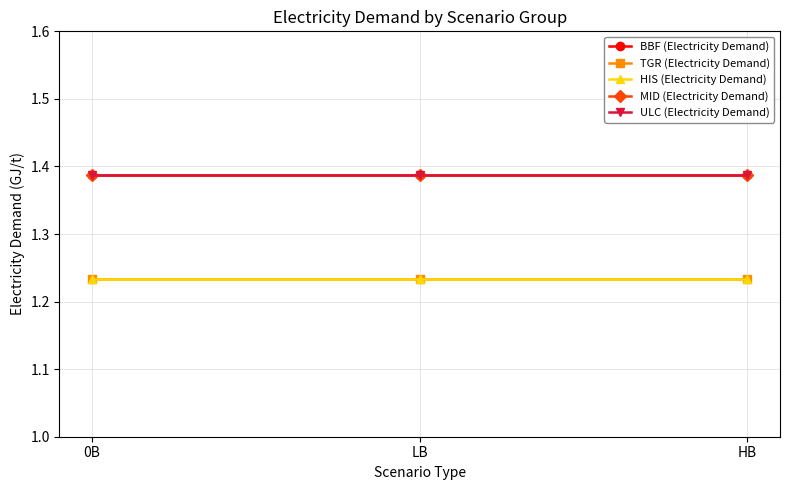

Does the chart have visible grid lines?

Yes